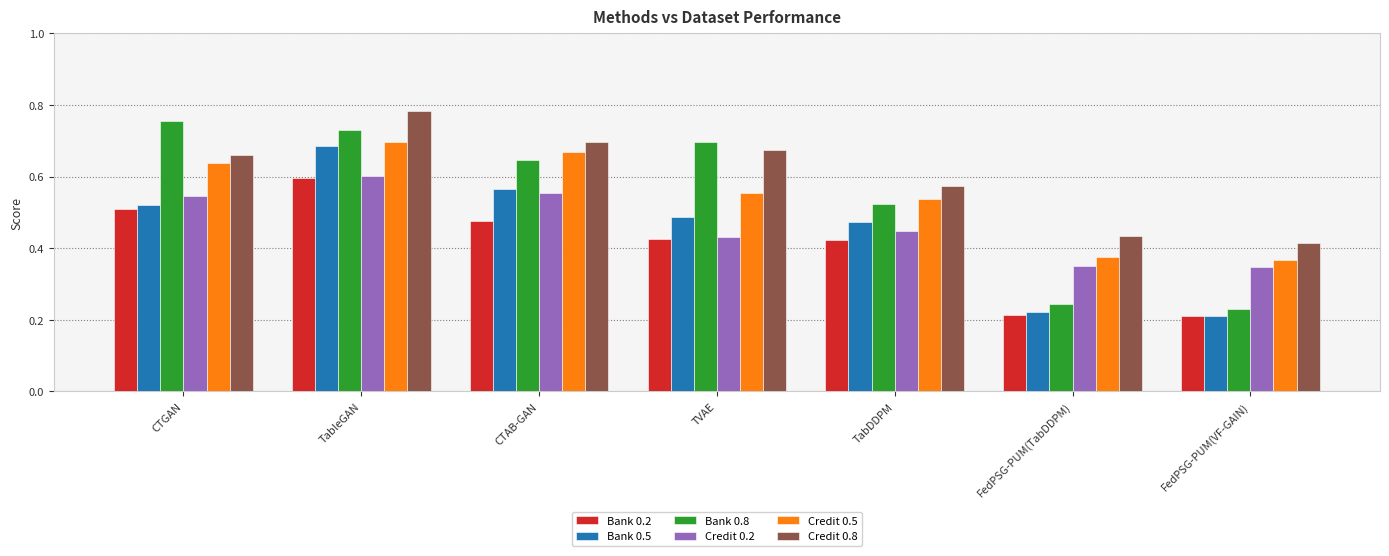

What position from the right is TabDDPM?

3